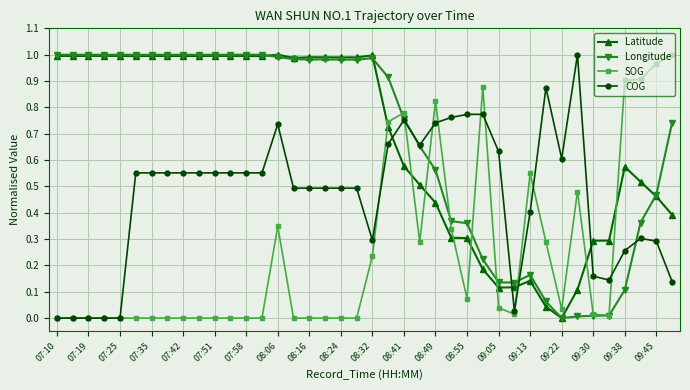

How many intersections are there between Latitude and SOG?

9